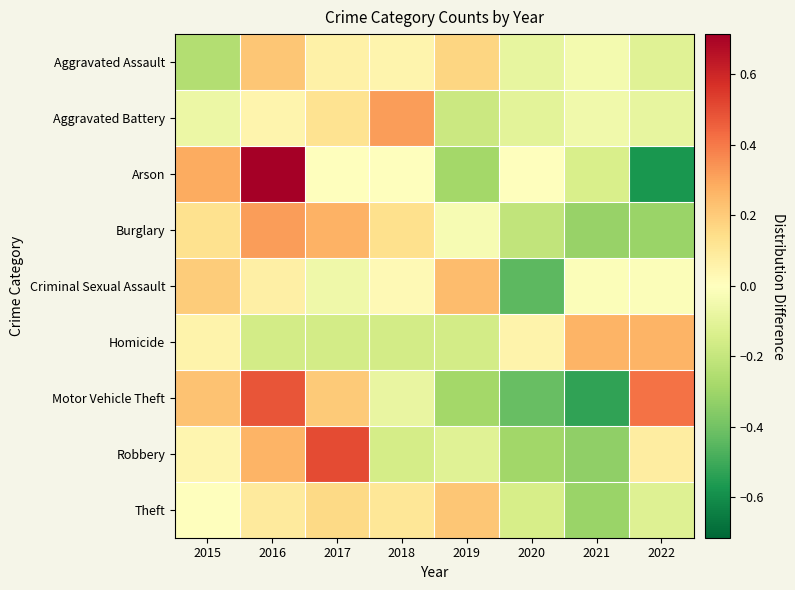

List the series in order of their peak value, lowest first.

Aggravated Assault, Theft, Criminal Sexual Assault, Homicide, Burglary, Aggravated Battery, Motor Vehicle Theft, Robbery, Arson